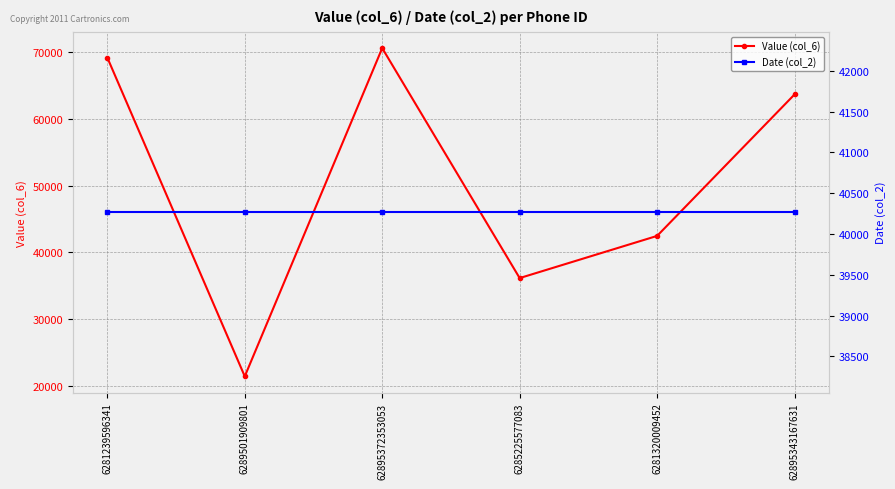

What is the minimum value for Value (col_6)?

21500